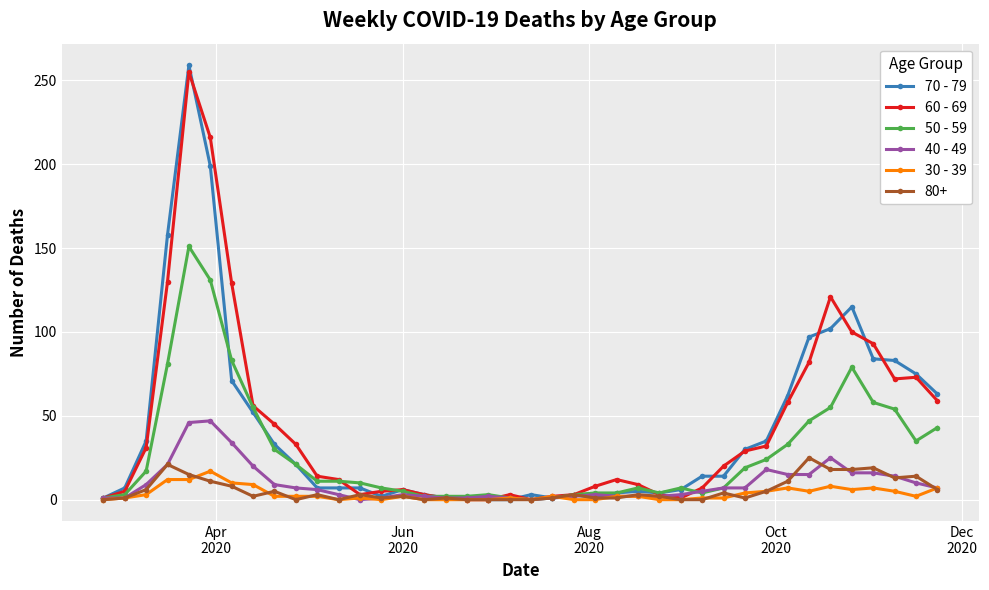

Which series has the widest spread of values?

70 - 79